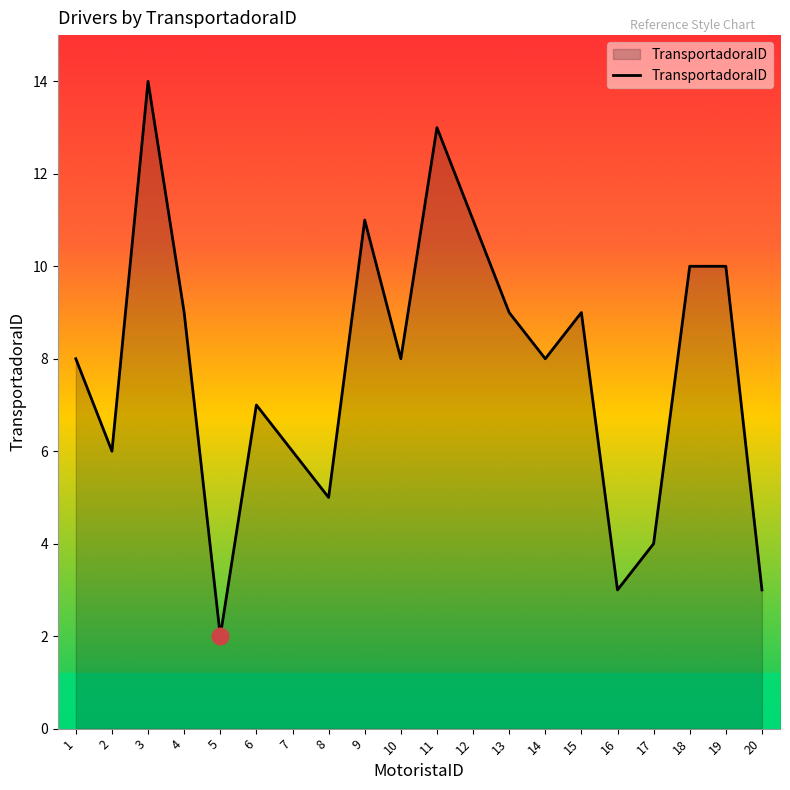

What is the average value?

8